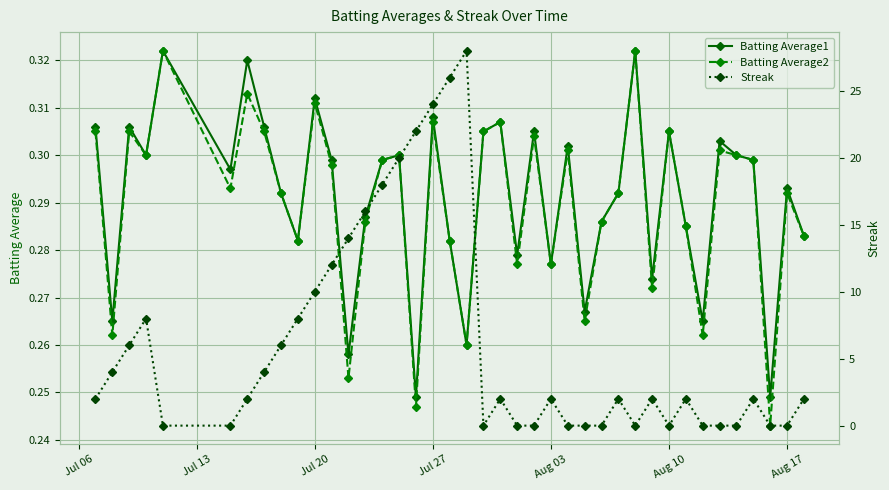

Count the Batting Average2 values in the range 0 to 1.

40